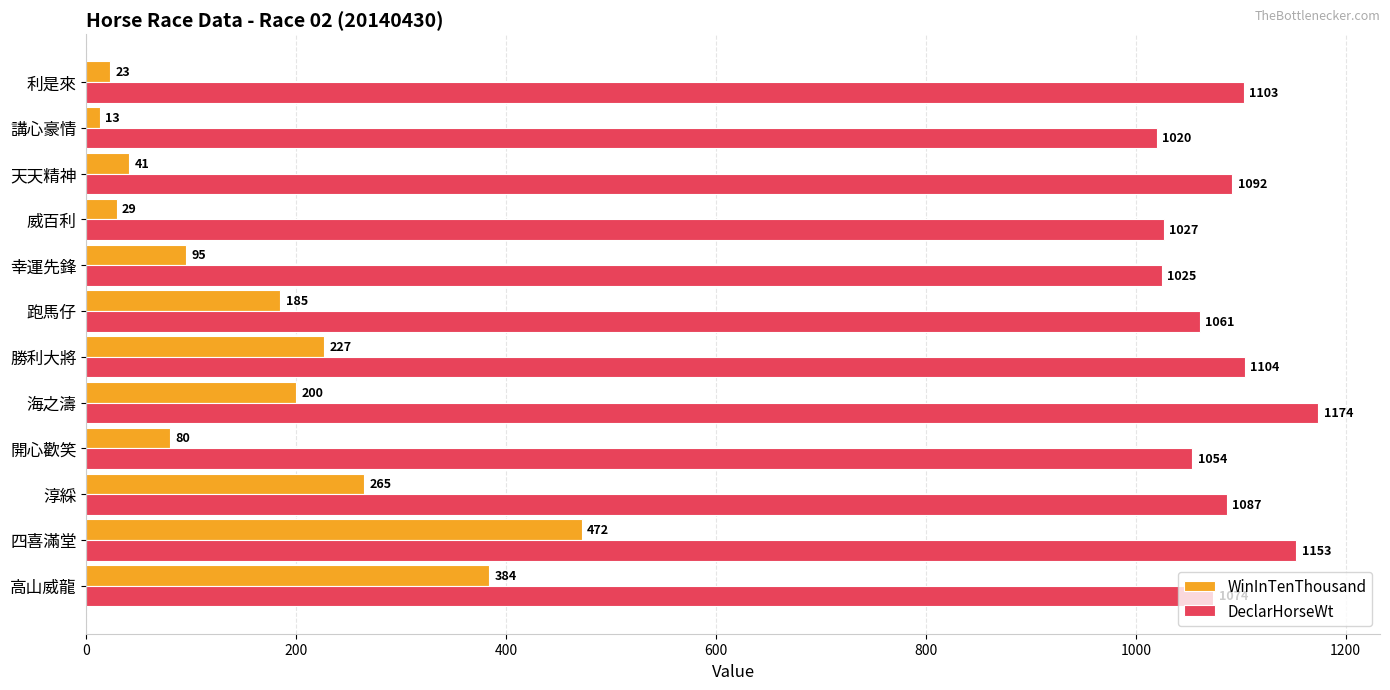

At which category is the sum across all series the highest?

四喜滿堂